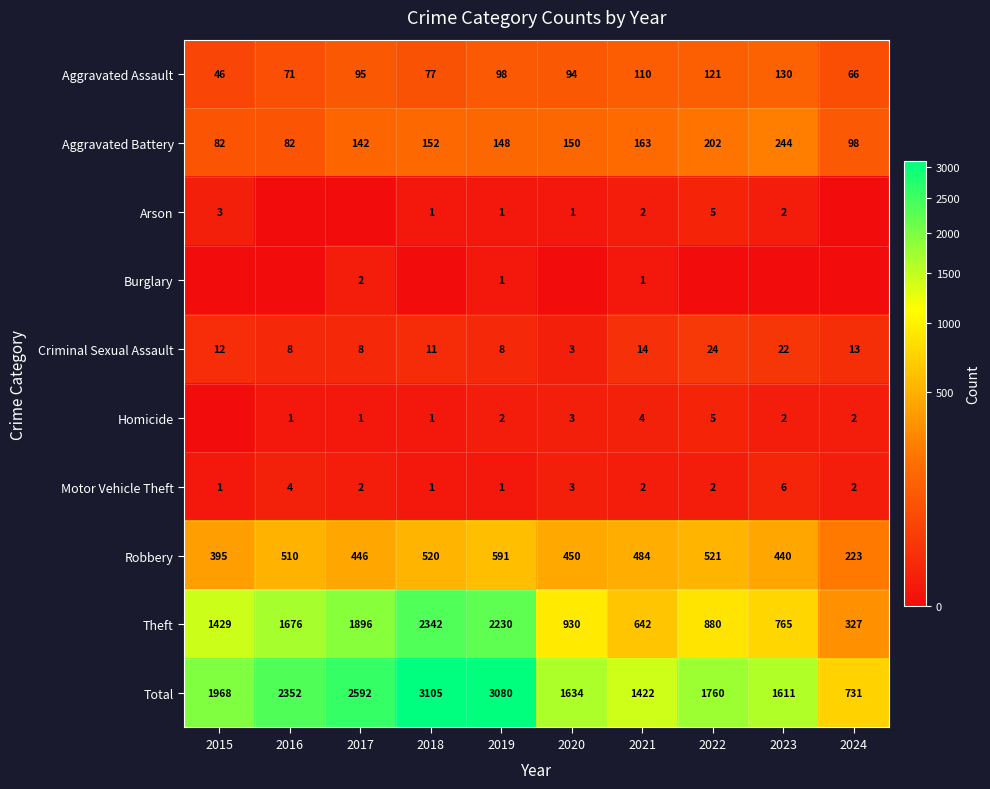

Rank the categories by Robbery value from highest to lowest.

2019, 2022, 2018, 2016, 2021, 2020, 2017, 2023, 2015, 2024